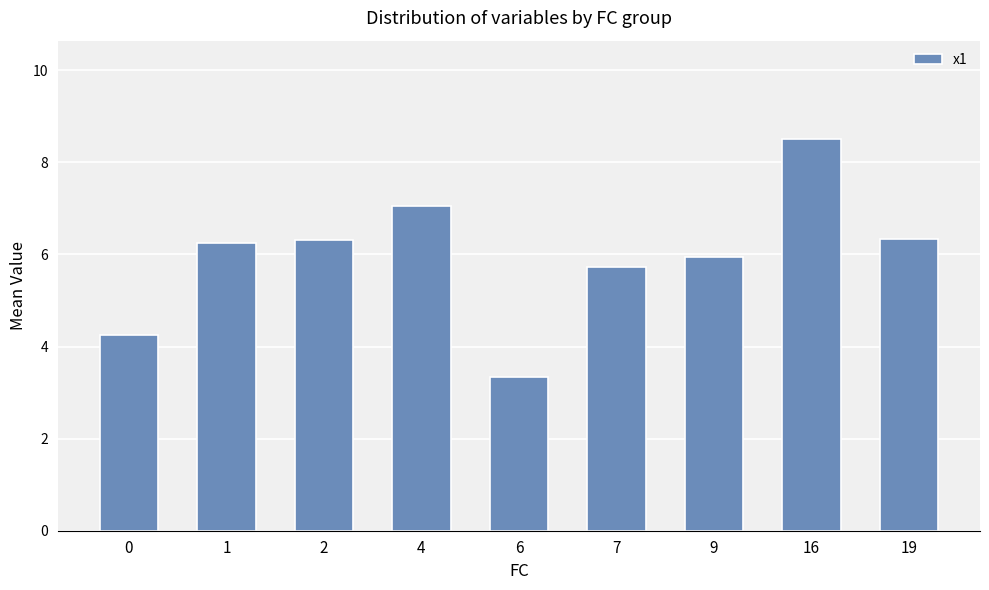

At which label does the data first exceed 6?

1